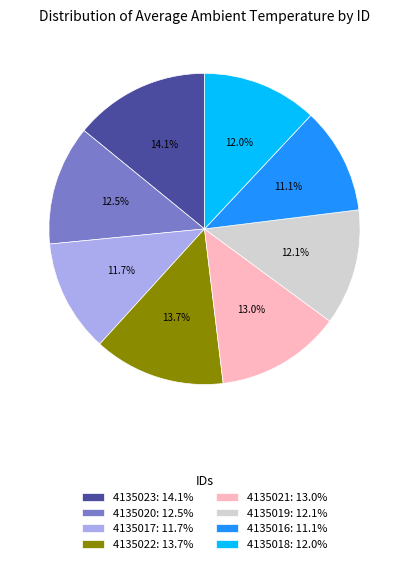

Is there any slice that represents more than half of the pie?

No